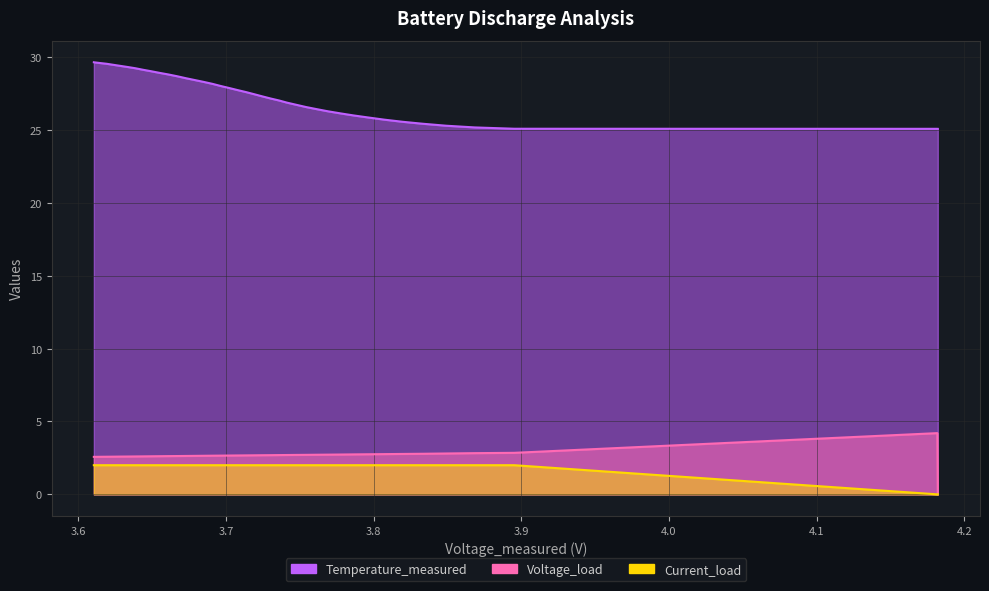

Where does the Current_load series first go above 1?

2